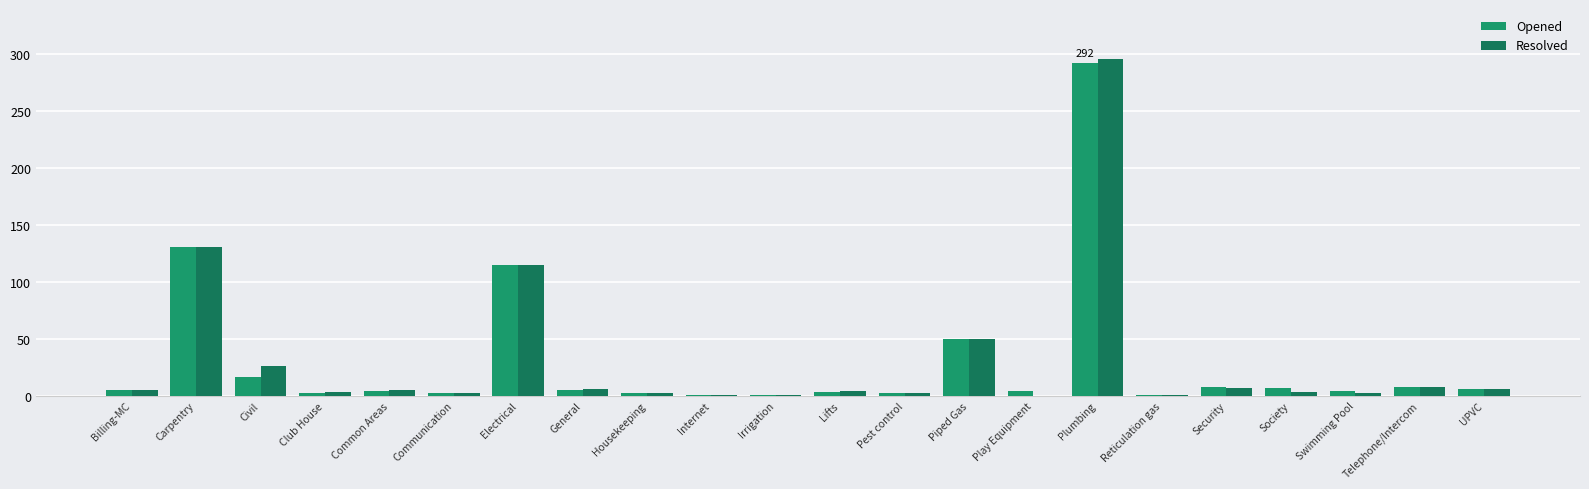

Read the Resolved value at Lifts.

4